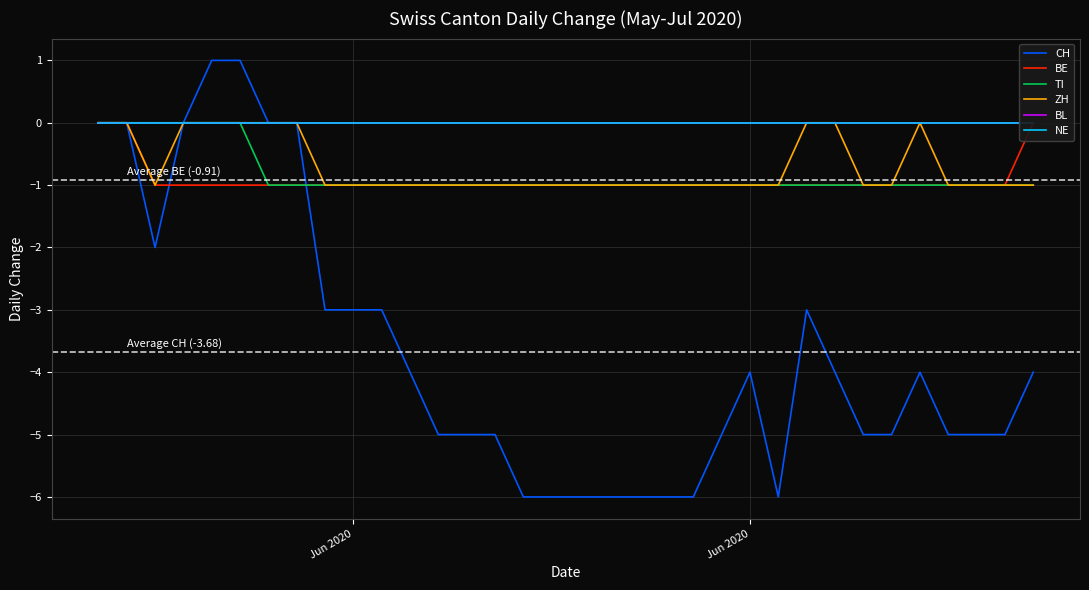

Where is TI nearest to the value 0?

Jun 2020